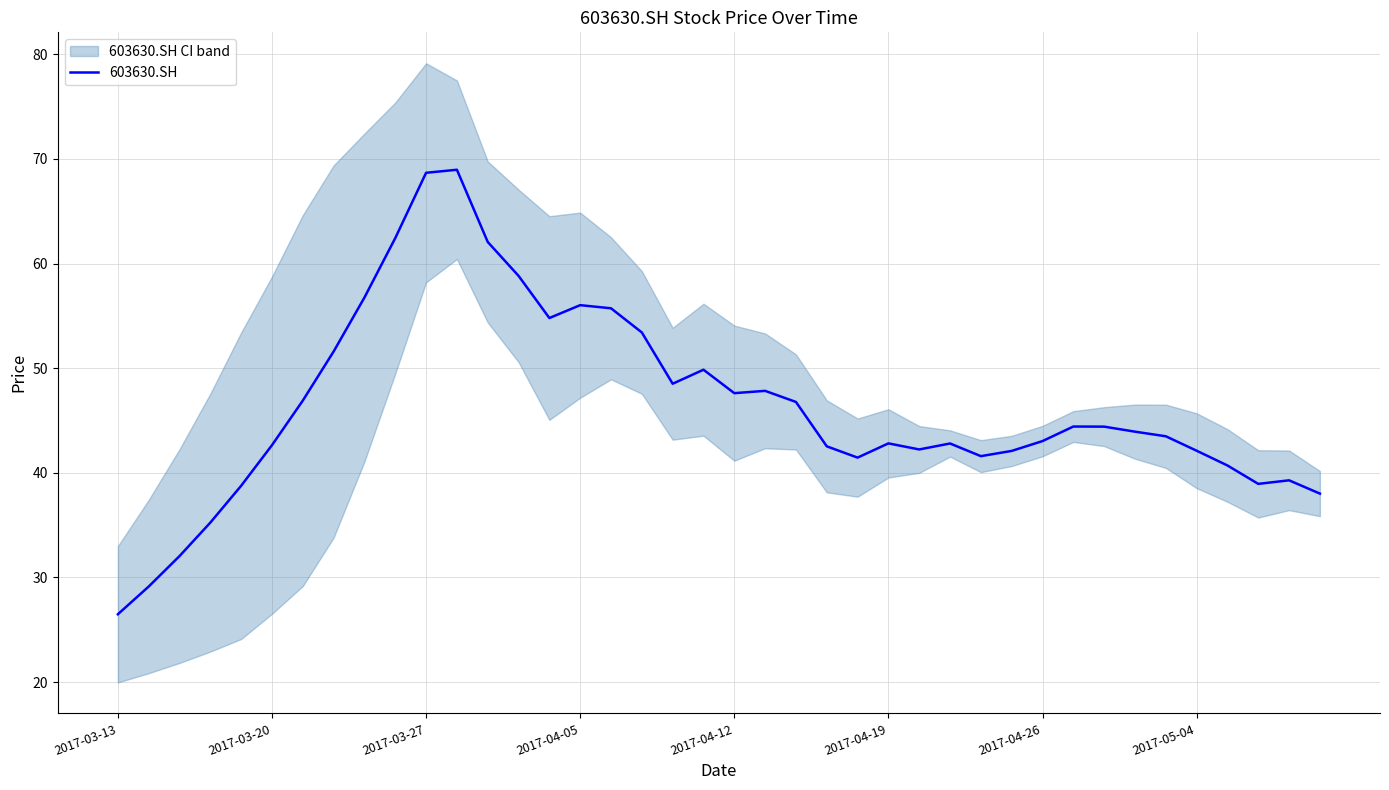

What is the maximum value for 603630.SH?

69.0